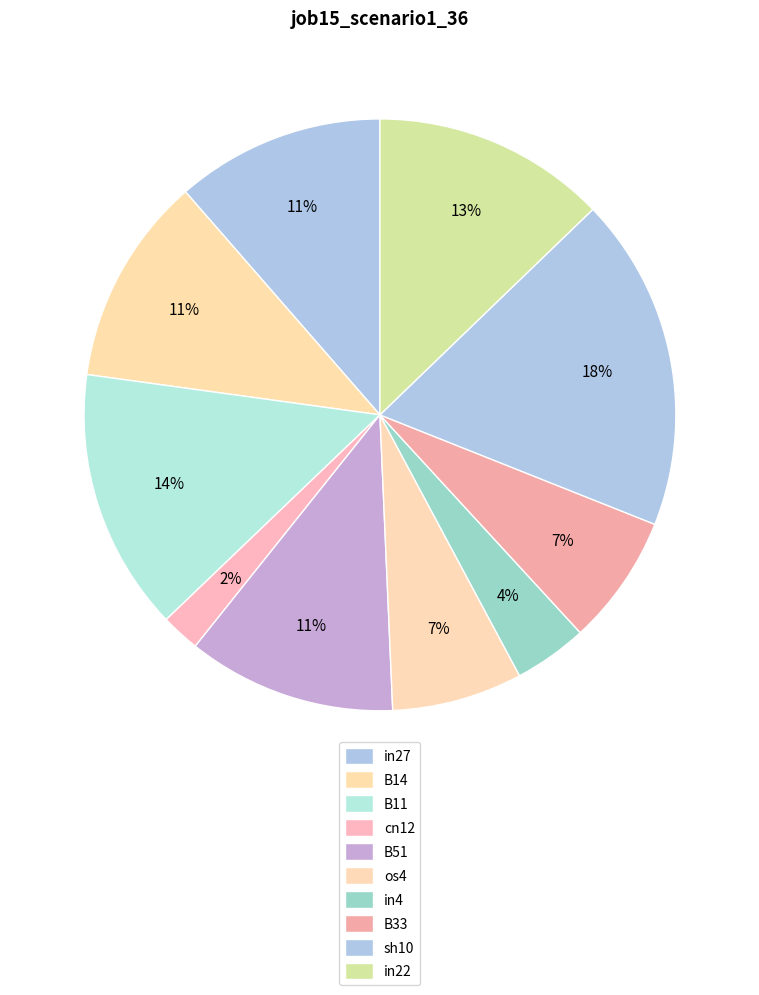

Do sh10 and B51 together represent more than half of the pie?

No